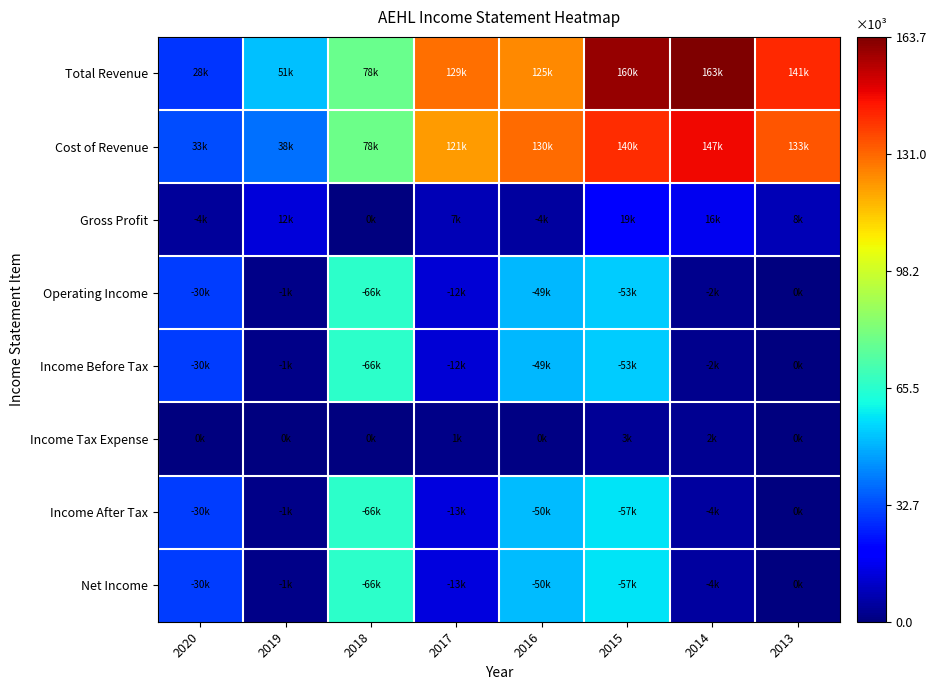

Reading left to right, transcribe all the data shown in this chart.

Total Revenue: 2020=28900	2019=51700	2018=78600	2017=129600	2016=125200	2015=160500	2014=163700	2013=141900
Cost of Revenue: 2020=33000	2019=38800	2018=78800	2017=121700	2016=130000	2015=140700	2014=147200	2013=133700
Gross Profit: 2020=4100	2019=12800	2018=200	2017=7900	2016=4800	2015=19800	2014=16500	2013=8200
Operating Income: 2020=30500	2019=1500	2018=66000	2017=12400	2016=49900	2015=53500	2014=2200	2013=600
Income Before Tax: 2020=30500	2019=1500	2018=66000	2017=12400	2016=49900	2015=53500	2014=2200	2013=600
Income Tax Expense: 2020=0	2019=0	2018=0	2017=1500	2016=900	2015=3700	2014=2600	2013=300
Income After Tax: 2020=30500	2019=1500	2018=66100	2017=13900	2016=50800	2015=57200	2014=4800	2013=300
Net Income: 2020=30500	2019=1500	2018=66100	2017=13900	2016=50800	2015=57200	2014=4800	2013=300